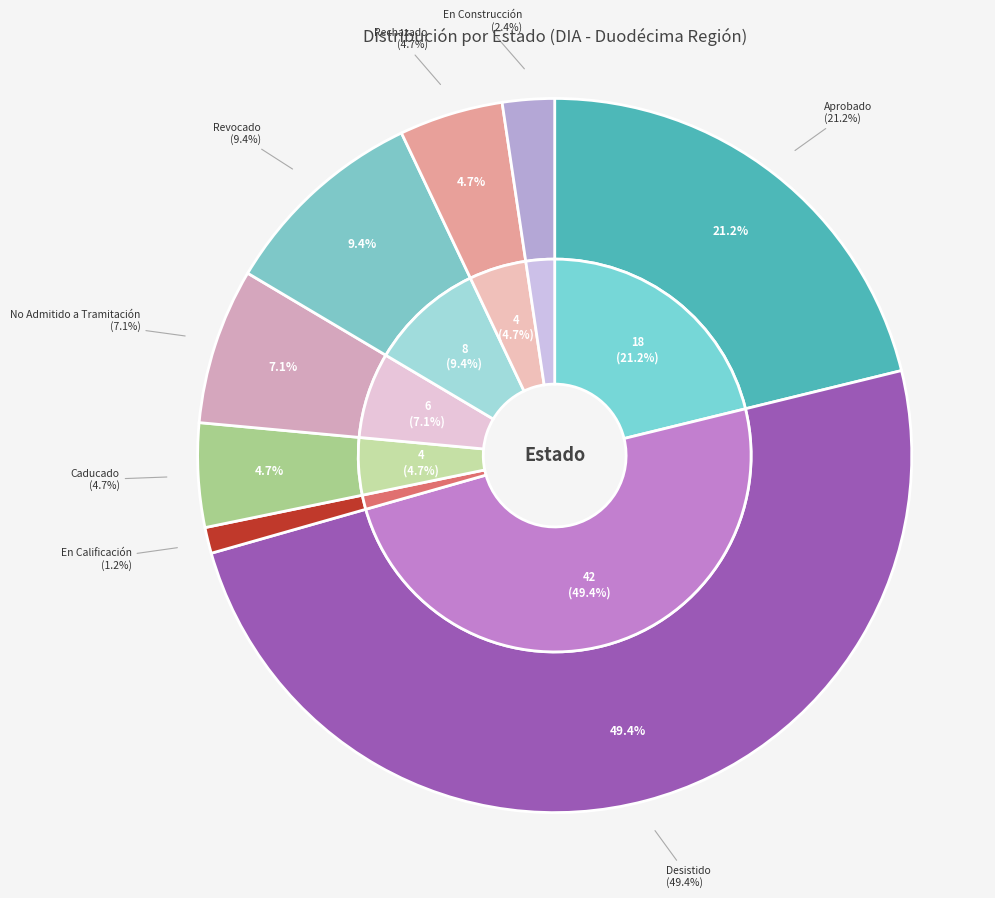

What percentage do Revocado and Caducado together represent?

14.1%